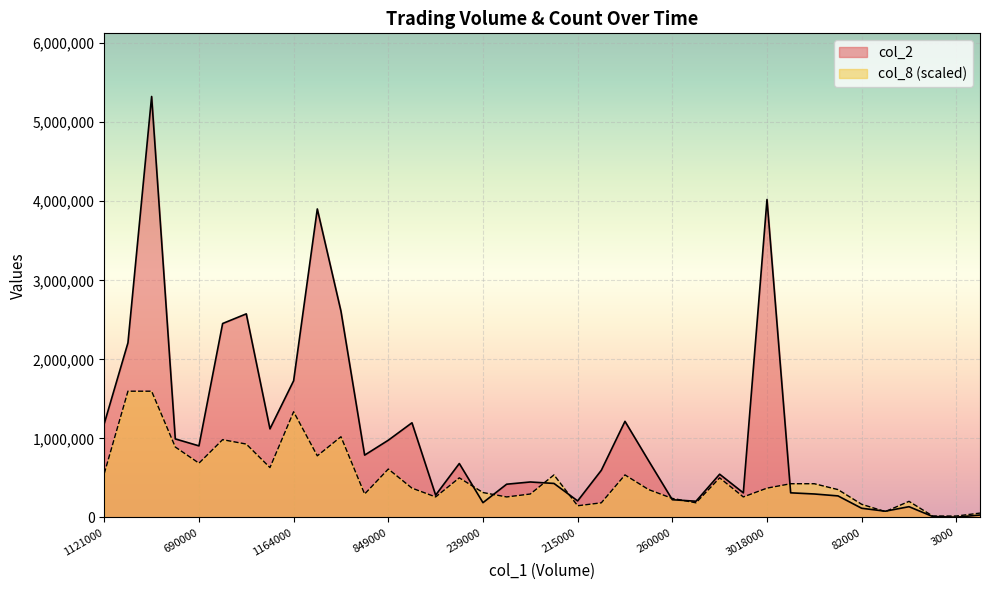

Rank the categories by col_8 value from highest to lowest.

1689000, 3615000, 1164000, 2096000, 1859000, 2129000, 733000, 2813000, 690000, 858000, 849000, 1121000, 430000, 1147000, 861000, 494000, 225000, 236000, 1262000, 3018000, 737000, 196000, 239000, 632000, 467000, 331000, 466000, 262000, 260000, 105000, 550000, 231000, 82000, 215000, 57000, 23000, 10000, 3000